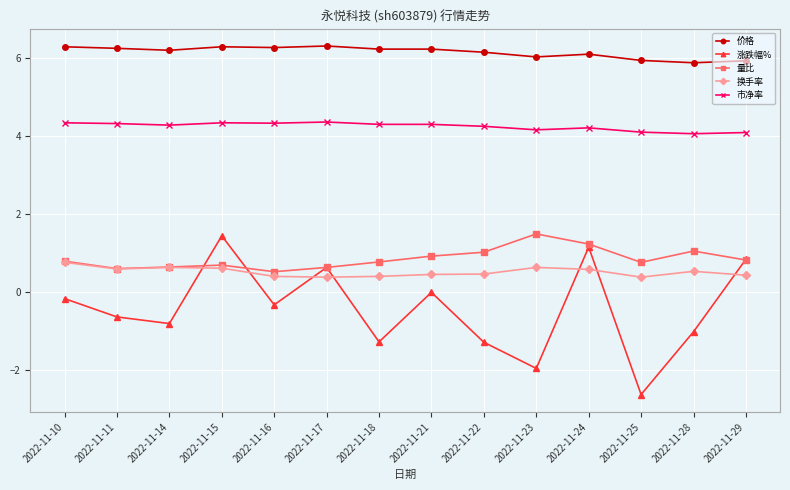

Is it true that 涨跌幅% equals 1.2 at 2022-11-24?

True